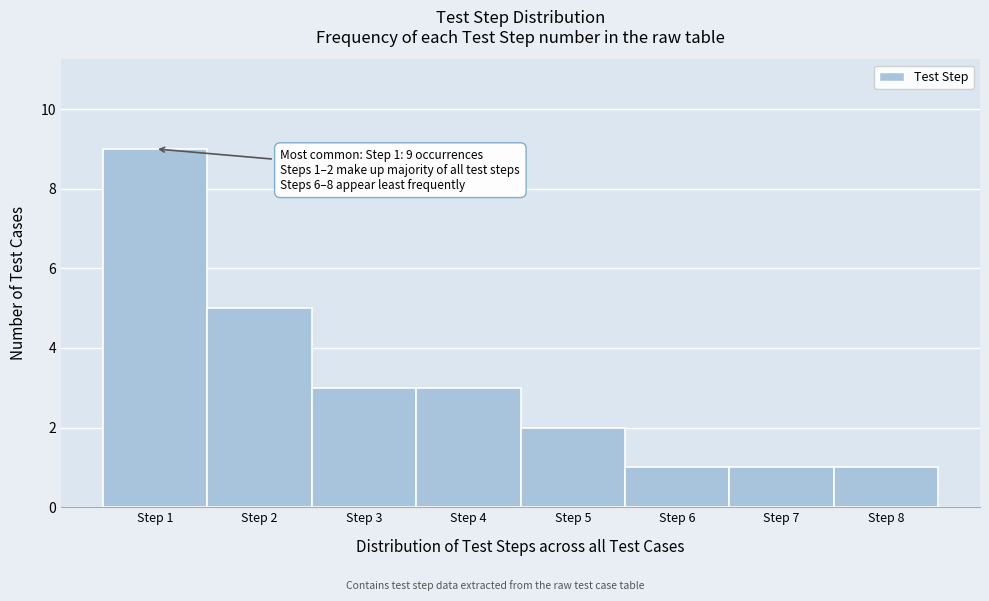

Which range on the x-axis has the tallest bar?

0.5 to 1.5